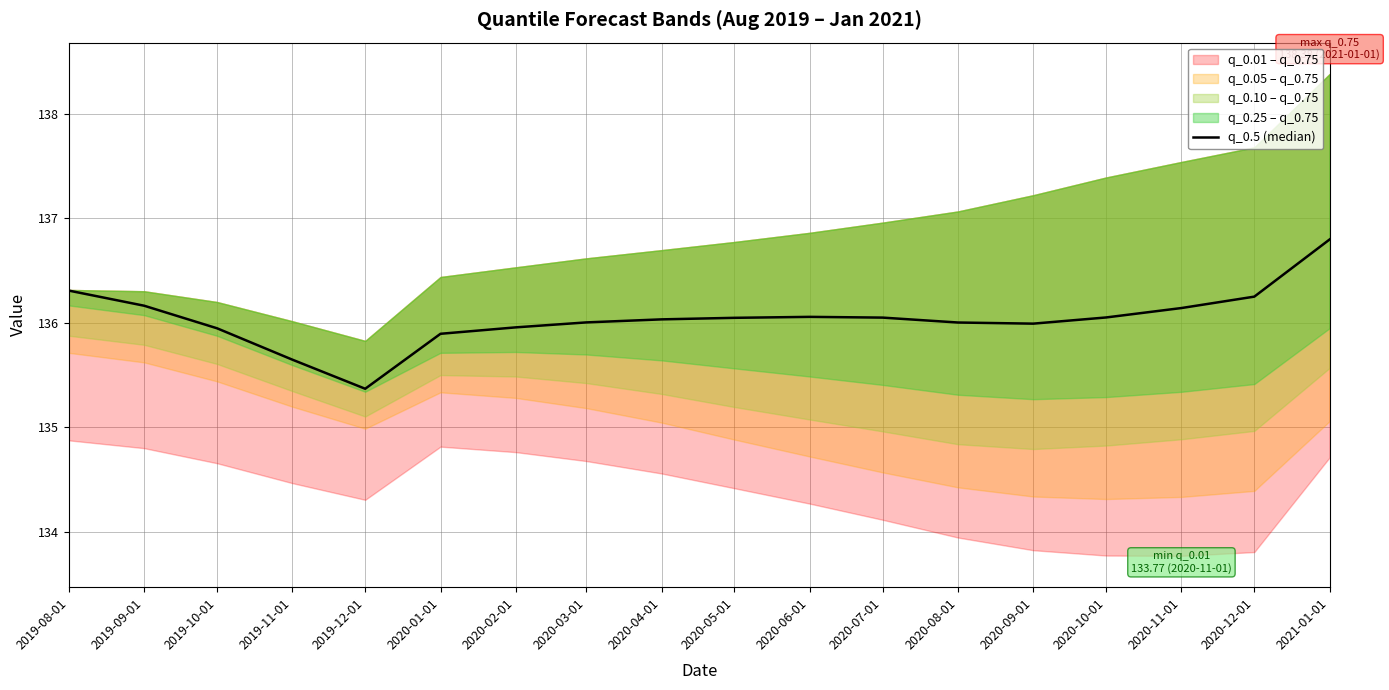

Which has a higher value, 2020-04-01 or 2020-07-01?

2020-07-01